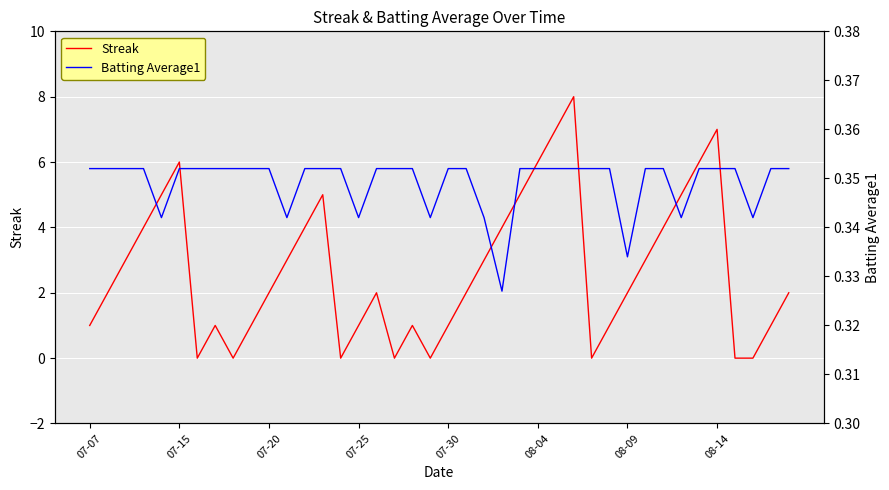

Reading right to left, extract all data points from this chart.

Streak: 2.0	1.0	0.0	0.0	7.0	6.0	5.0	4.0	3.0	2.0	1.0	0.0	8.0	7.0	6.0	5.0	4.0	3.0	2.0	1.0	0.0	1.0	0.0	2.0	1.0	0.0	5.0	4.0	3.0	2.0	1.0	0.0	1.0	0.0	6.0	5.0	4.0	3.0	2.0	1.0
Batting Average1: 0.4	0.4	0.3	0.4	0.4	0.4	0.3	0.4	0.4	0.3	0.4	0.4	0.4	0.4	0.4	0.4	0.3	0.3	0.4	0.4	0.3	0.4	0.4	0.4	0.3	0.4	0.4	0.4	0.3	0.4	0.4	0.4	0.4	0.4	0.4	0.3	0.4	0.4	0.4	0.4